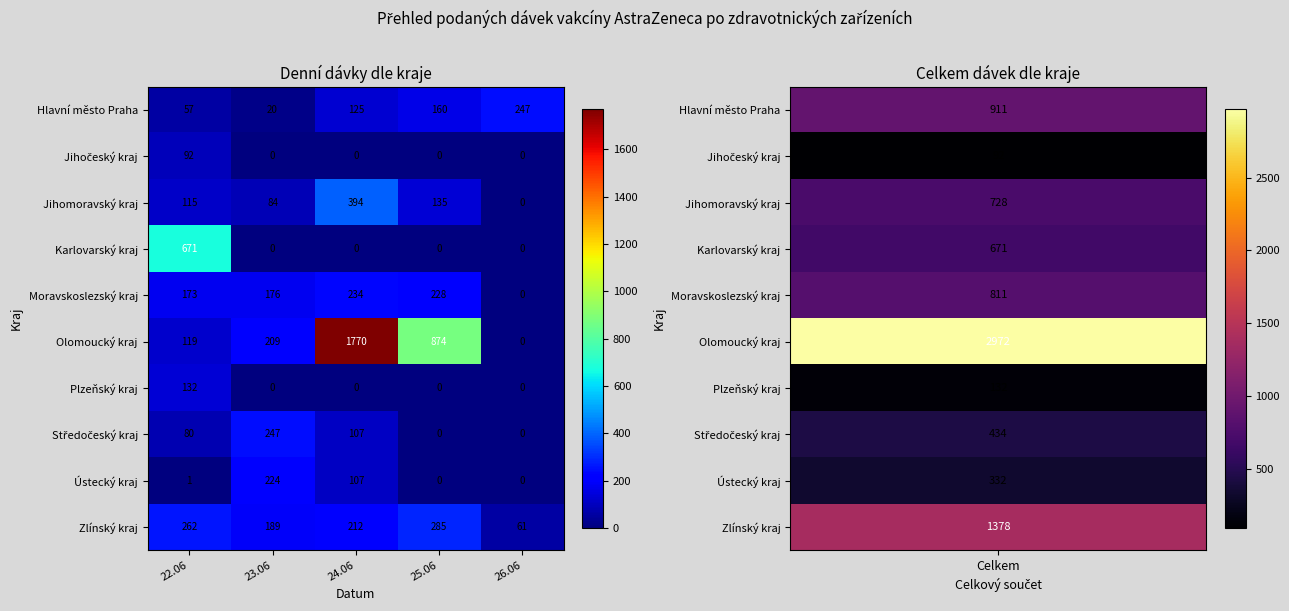

What is the sum of the Zlínský kraj values at 25.06 and 26.06?

346